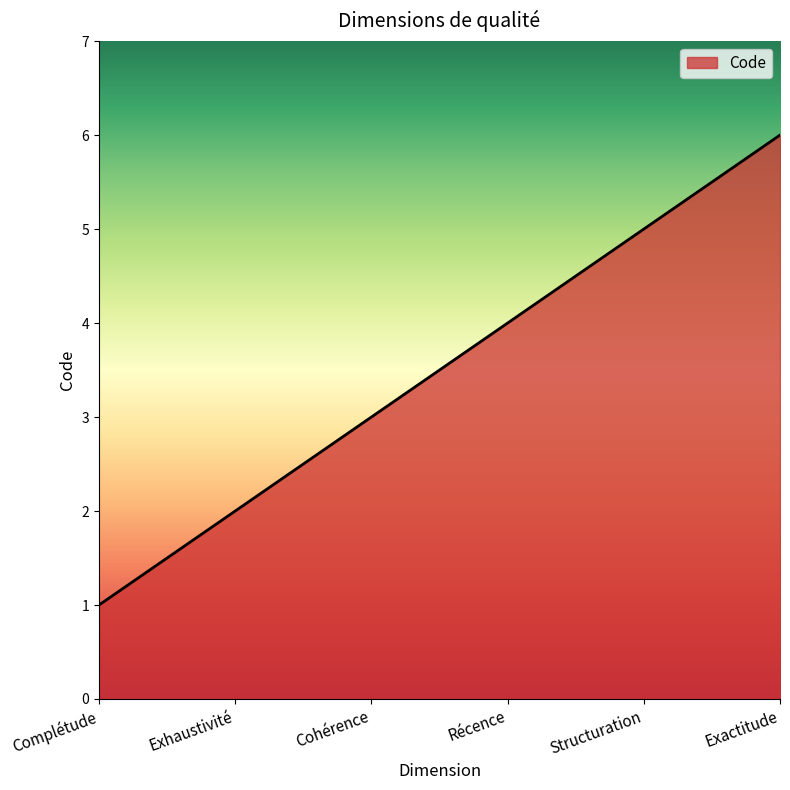

What is the ratio of the value at Structuration to the value at Complétude?

5.0